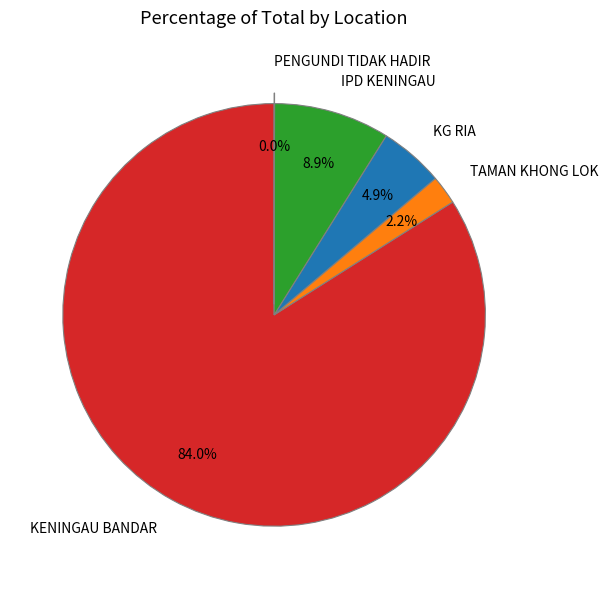

What is the largest slice in the pie chart?

KENINGAU BANDAR